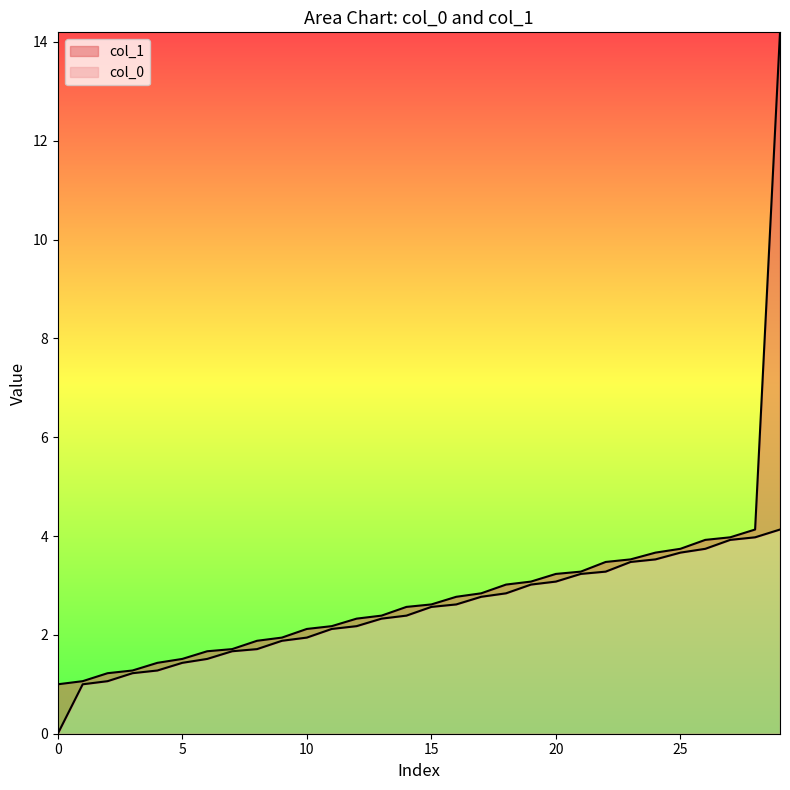

Which series has the largest total across all categories?

col_1